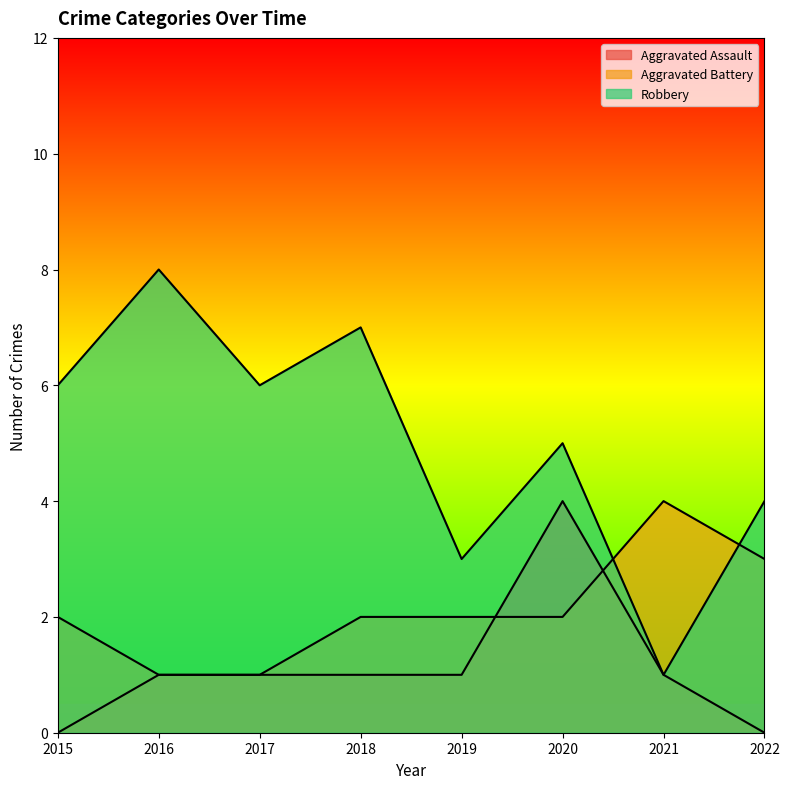

Rank the series at 2019 from lowest to highest value.

Aggravated Assault, Aggravated Battery, Robbery